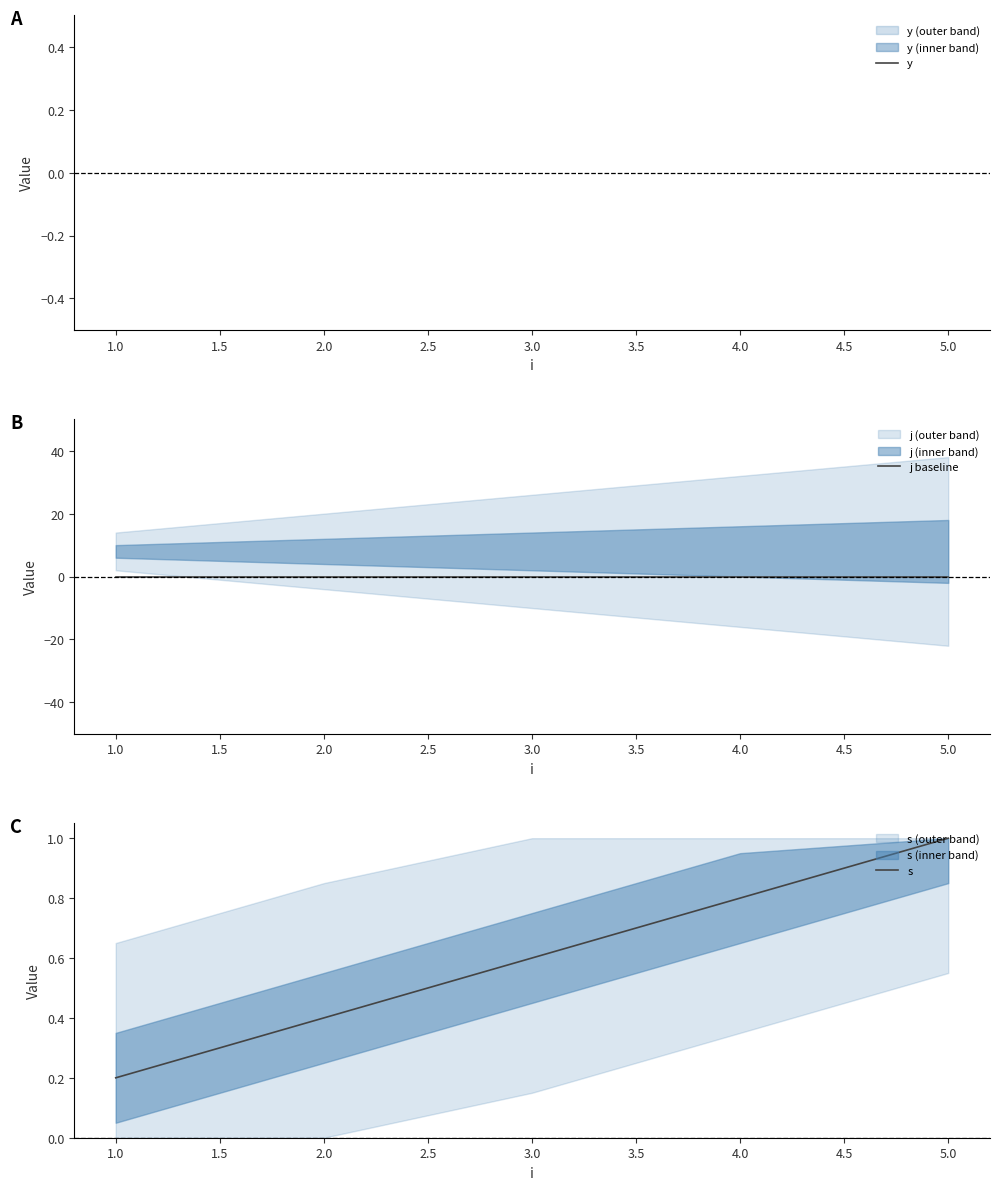

True or false: j baseline and y cross at least once.

False